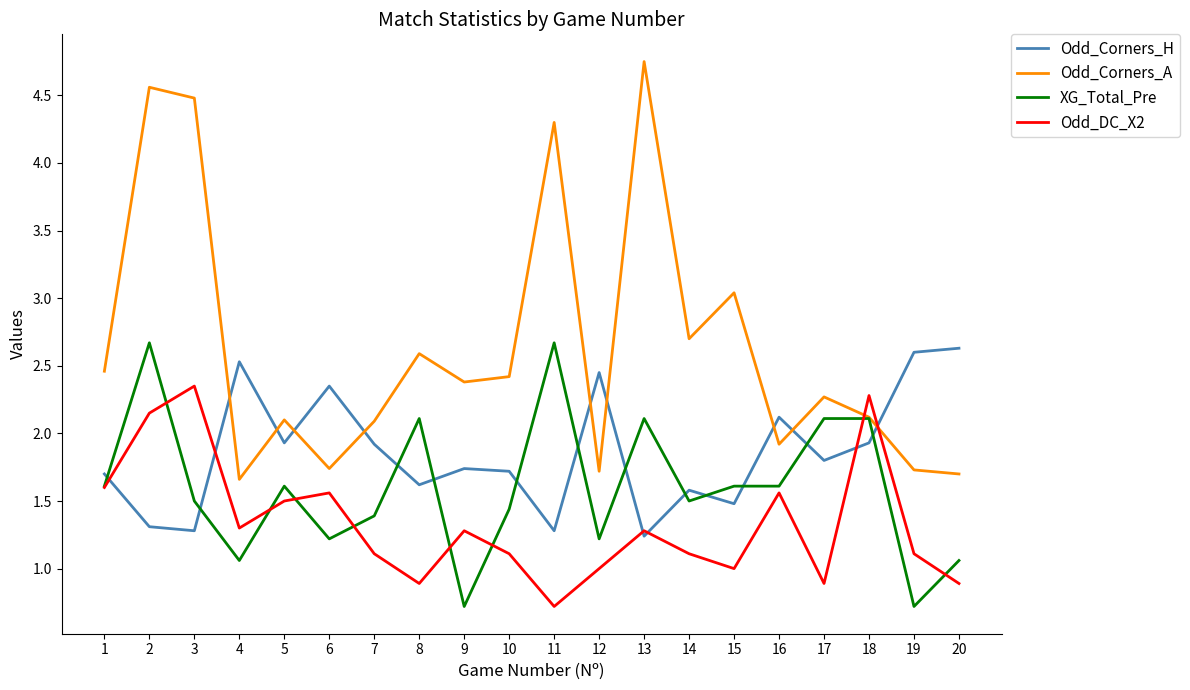

Is the value of XG_Total_Pre at 17 greater than the value of Odd_Corners_H at 20?

No